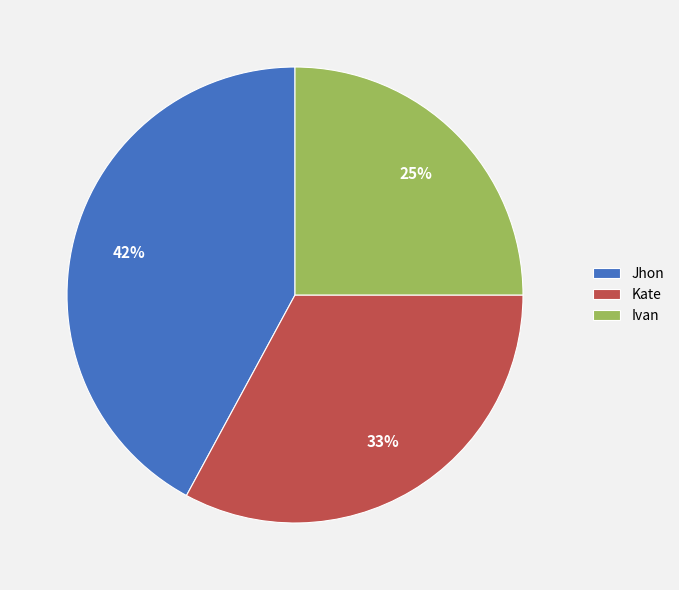

Count the number of slices in the pie.

3